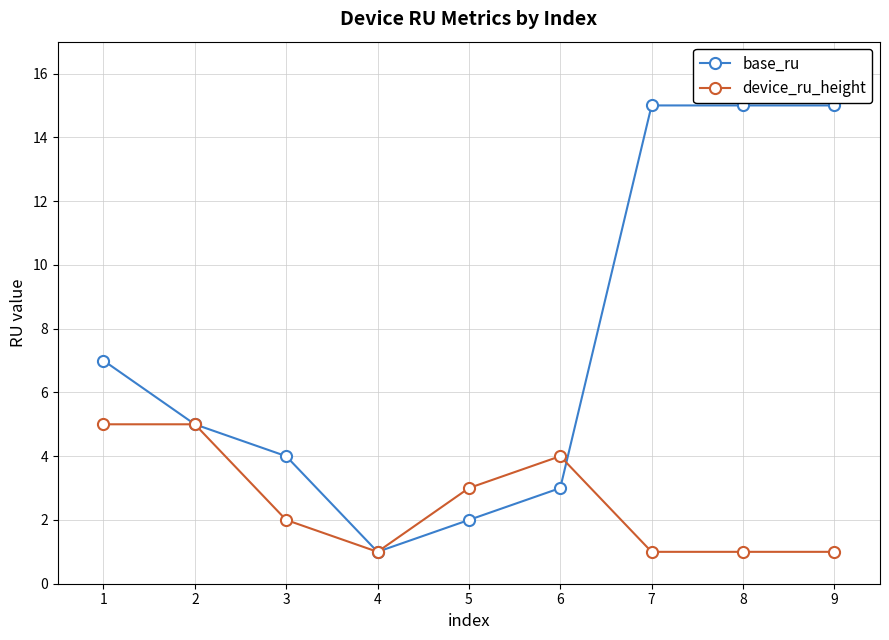

At which category does base_ru reach its first local valley?

4